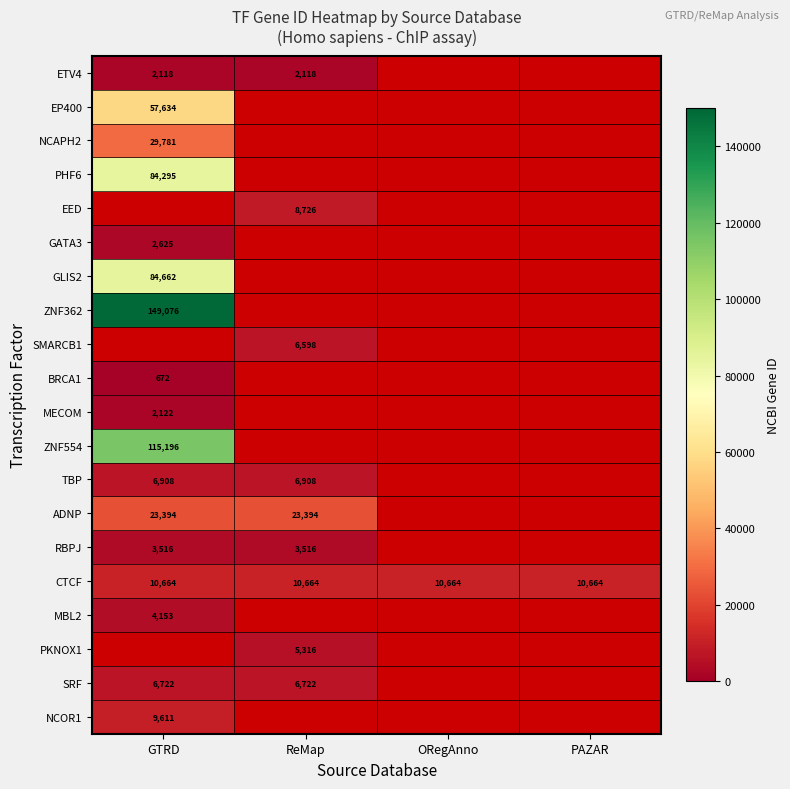

Which category has the highest value across all series?

GTRD